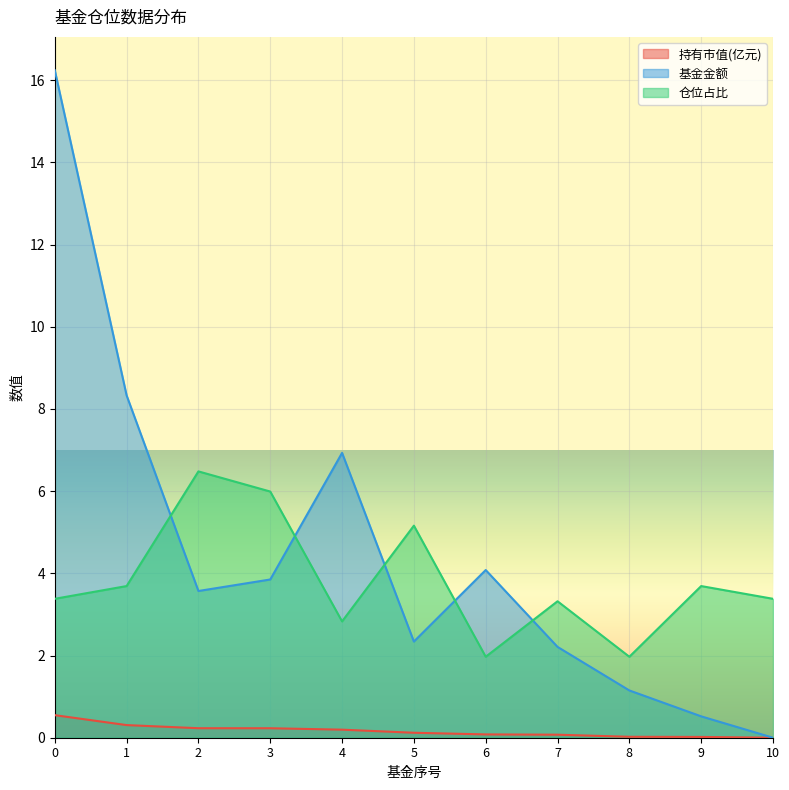

Between 2 and 5, which is larger?

2